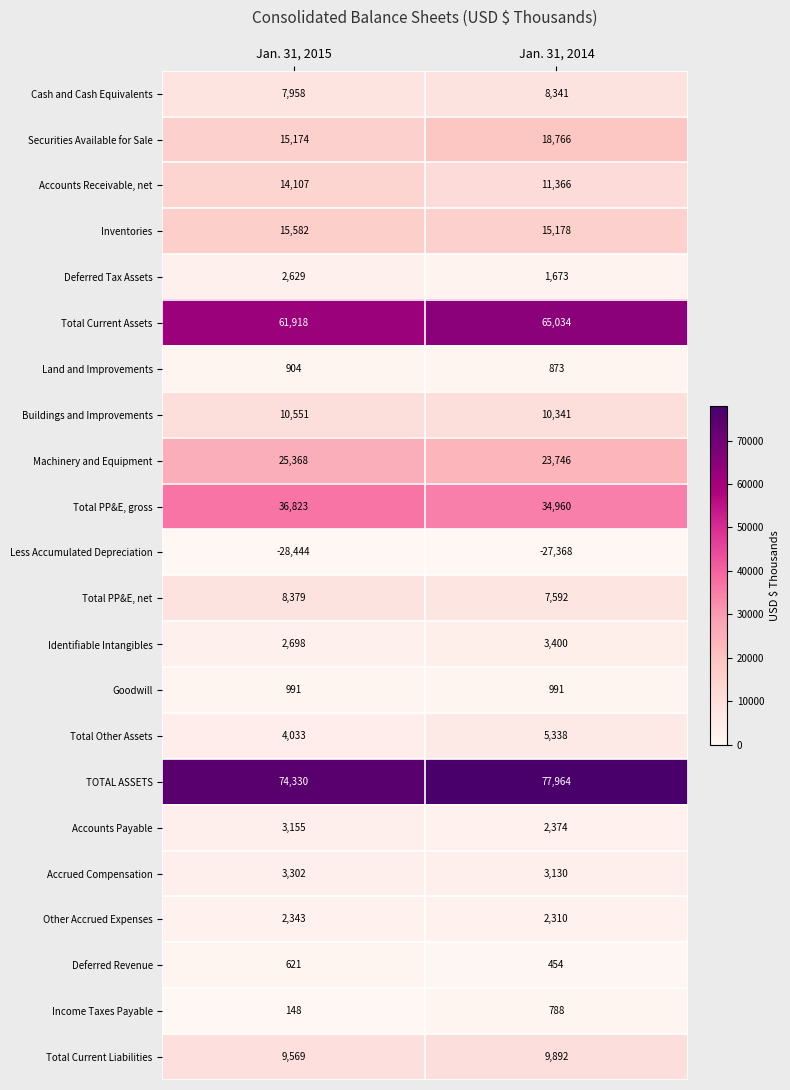

True or false: Accrued Compensation has a value of 3302 at Jan. 31, 2015.

True